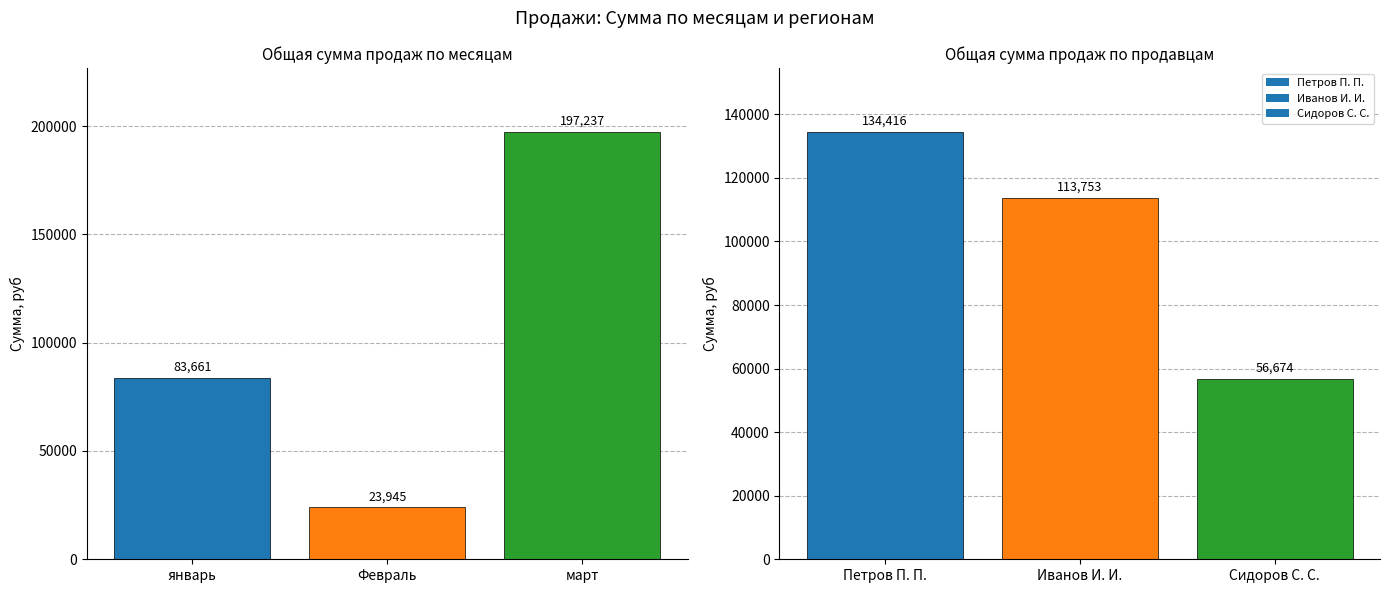

Rank the categories by value from highest to lowest.

март, январь, Февраль